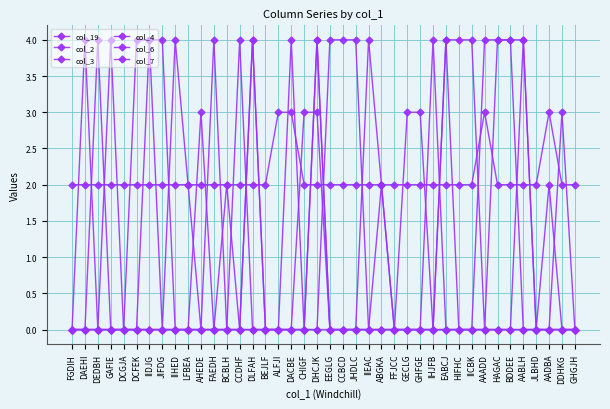

Reading left to right, what are all the values shown in this chart?

col_19: FGDIH=0	DAEHI=0	DEDBH=4	GAFIE=0	DCGJA=0	DCFEK=0	IIDJG=0	JIFDG=0	IIHED=0	LFBEA=0	AHEDE=0	FAEDH=0	BCBLH=0	CCDHF=4	DLFAH=0	BEJLF=0	ALFJI=0	DACBE=0	CHIGF=0	DHCJK=4	EEGLG=0	CCBCD=0	JHDLC=0	IIEAC=0	ABGKA=0	FFJCC=0	GECLG=0	GHFGE=0	IHJFB=0	EABCJ=0	HIFHC=0	IICBK=0	AAADD=0	HAGAC=0	BDDEE=0	AABLH=0	JLBHD=0	AADBA=0	DDHKG=0	GHGJH=0
col_2: FGDIH=0	DAEHI=4	DEDBH=0	GAFIE=4	DCGJA=0	DCFEK=0	IIDJG=0	JIFDG=0	IIHED=0	LFBEA=0	AHEDE=0	FAEDH=0	BCBLH=2	CCDHF=0	DLFAH=0	BEJLF=0	ALFJI=0	DACBE=0	CHIGF=0	DHCJK=0	EEGLG=4	CCBCD=4	JHDLC=4	IIEAC=0	ABGKA=0	FFJCC=0	GECLG=0	GHFGE=0	IHJFB=4	EABCJ=0	HIFHC=0	IICBK=0	AAADD=4	HAGAC=4	BDDEE=4	AABLH=4	JLBHD=0	AADBA=2	DDHKG=0	GHGJH=0
col_3: FGDIH=2	DAEHI=2	DEDBH=2	GAFIE=2	DCGJA=2	DCFEK=2	IIDJG=2	JIFDG=2	IIHED=2	LFBEA=2	AHEDE=2	FAEDH=2	BCBLH=2	CCDHF=2	DLFAH=2	BEJLF=2	ALFJI=3	DACBE=3	CHIGF=2	DHCJK=2	EEGLG=2	CCBCD=2	JHDLC=2	IIEAC=2	ABGKA=2	FFJCC=2	GECLG=2	GHFGE=2	IHJFB=2	EABCJ=2	HIFHC=2	IICBK=2	AAADD=3	HAGAC=2	BDDEE=2	AABLH=2	JLBHD=2	AADBA=3	DDHKG=2	GHGJH=2
col_4: FGDIH=0	DAEHI=0	DEDBH=0	GAFIE=0	DCGJA=0	DCFEK=4	IIDJG=4	JIFDG=0	IIHED=4	LFBEA=2	AHEDE=0	FAEDH=4	BCBLH=0	CCDHF=0	DLFAH=4	BEJLF=0	ALFJI=0	DACBE=4	CHIGF=0	DHCJK=4	EEGLG=0	CCBCD=0	JHDLC=0	IIEAC=4	ABGKA=2	FFJCC=0	GECLG=0	GHFGE=0	IHJFB=0	EABCJ=4	HIFHC=4	IICBK=4	AAADD=0	HAGAC=4	BDDEE=4	AABLH=0	JLBHD=0	AADBA=0	DDHKG=0	GHGJH=0
col_6: FGDIH=0	DAEHI=0	DEDBH=0	GAFIE=0	DCGJA=0	DCFEK=0	IIDJG=0	JIFDG=0	IIHED=0	LFBEA=0	AHEDE=3	FAEDH=0	BCBLH=0	CCDHF=0	DLFAH=0	BEJLF=0	ALFJI=0	DACBE=0	CHIGF=3	DHCJK=3	EEGLG=0	CCBCD=0	JHDLC=0	IIEAC=0	ABGKA=0	FFJCC=0	GECLG=3	GHFGE=3	IHJFB=0	EABCJ=0	HIFHC=0	IICBK=0	AAADD=0	HAGAC=0	BDDEE=0	AABLH=0	JLBHD=0	AADBA=0	DDHKG=3	GHGJH=0
col_7: FGDIH=0	DAEHI=0	DEDBH=0	GAFIE=0	DCGJA=0	DCFEK=0	IIDJG=4	JIFDG=4	IIHED=0	LFBEA=0	AHEDE=0	FAEDH=0	BCBLH=0	CCDHF=0	DLFAH=4	BEJLF=0	ALFJI=0	DACBE=0	CHIGF=0	DHCJK=0	EEGLG=0	CCBCD=0	JHDLC=0	IIEAC=0	ABGKA=2	FFJCC=0	GECLG=0	GHFGE=0	IHJFB=0	EABCJ=4	HIFHC=0	IICBK=0	AAADD=0	HAGAC=0	BDDEE=0	AABLH=4	JLBHD=0	AADBA=0	DDHKG=0	GHGJH=0